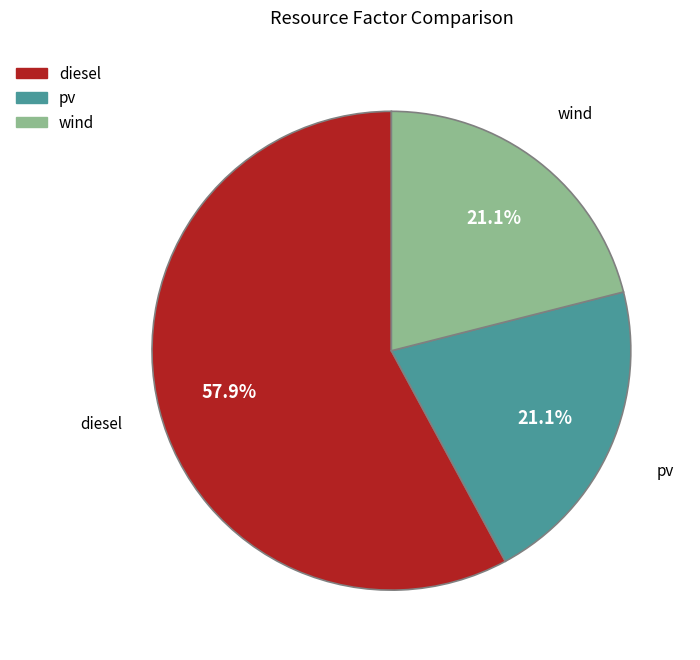

To the nearest percent, what portion does pv represent?

21%